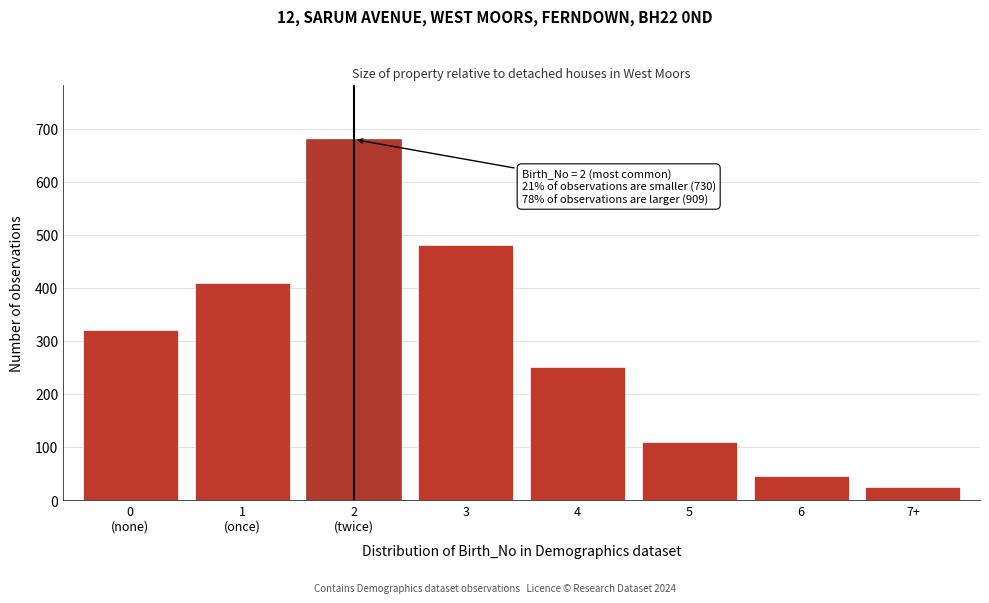

Reading left to right, what are all the values shown in this chart?

320	410	680	480	250	110	45	24